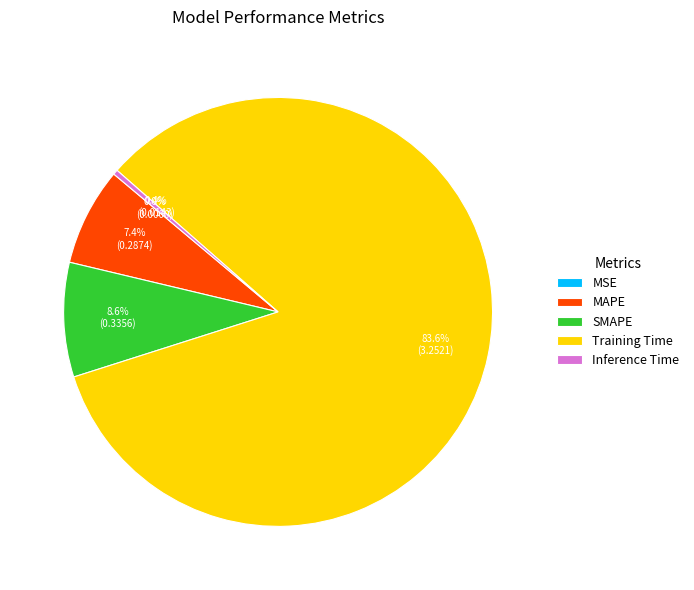

What percentage do Inference Time and SMAPE together represent?

9.0%